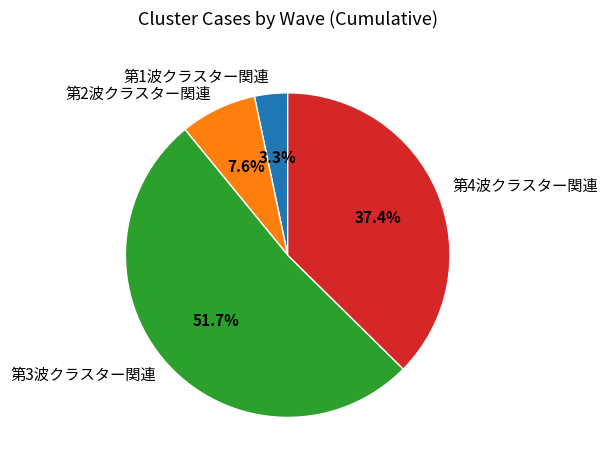

Between 第2波クラスター関連 and 第4波クラスター関連, which is larger?

第4波クラスター関連